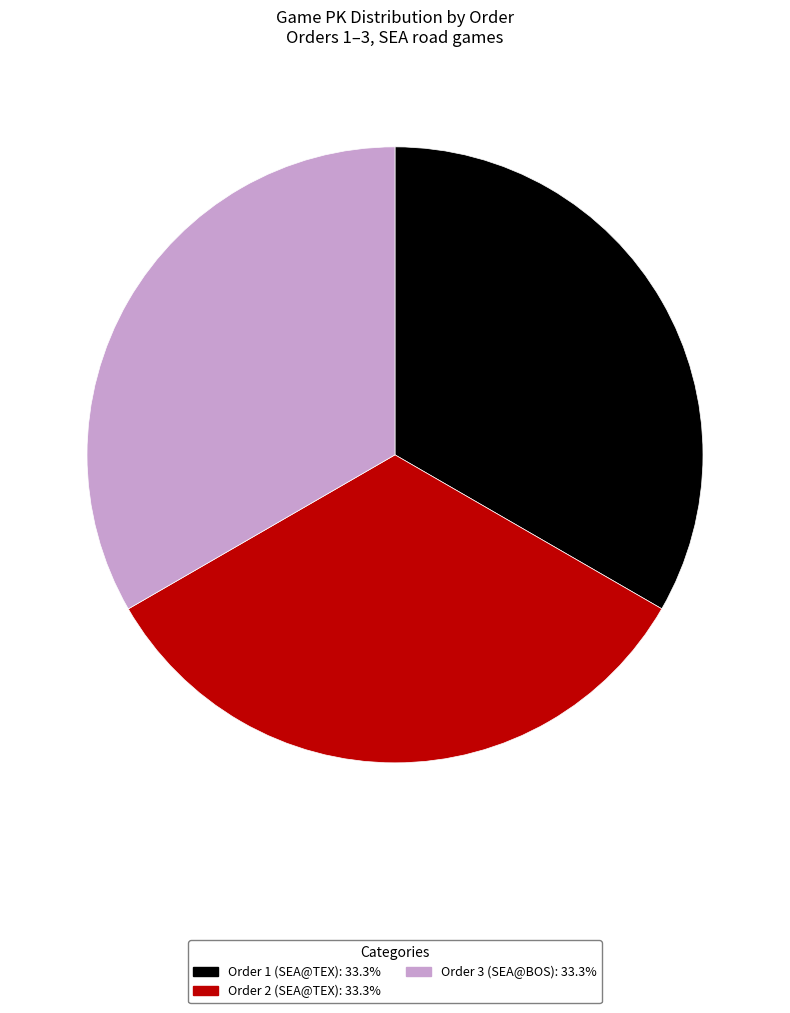

Is there a majority slice in this chart?

No